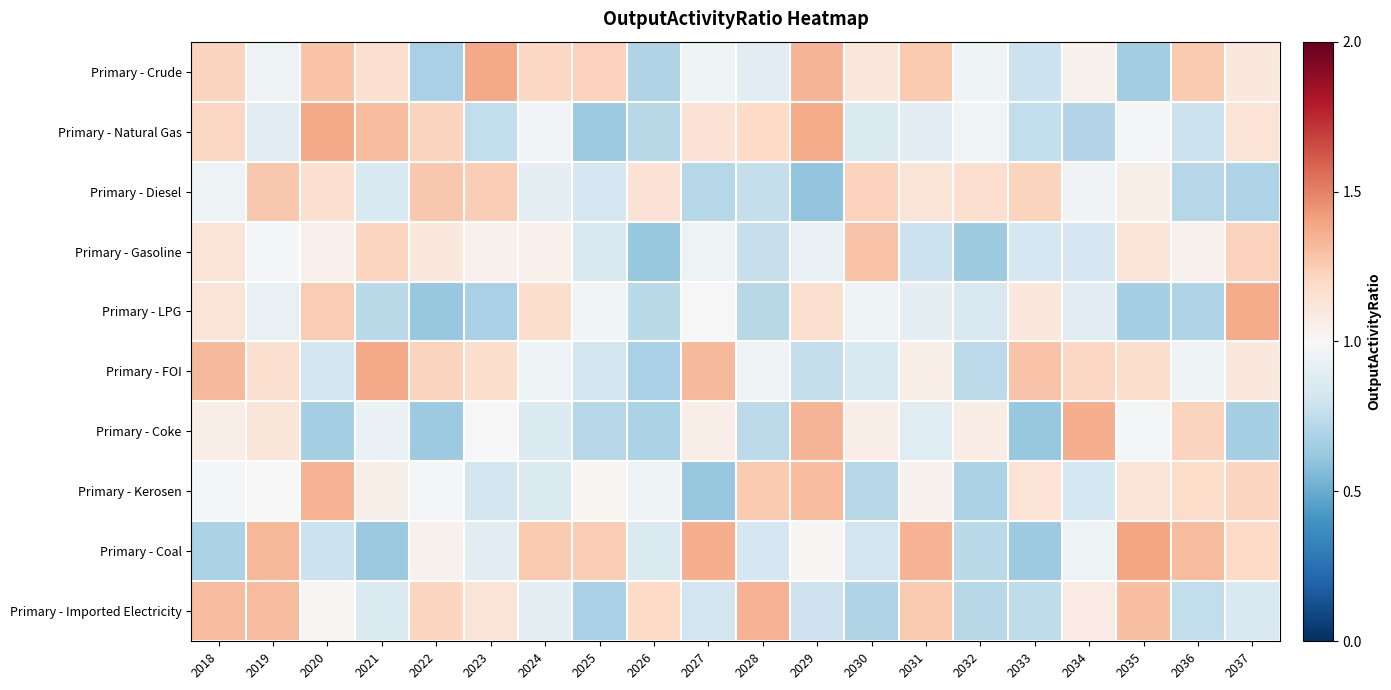

How many data points does each series have?

20